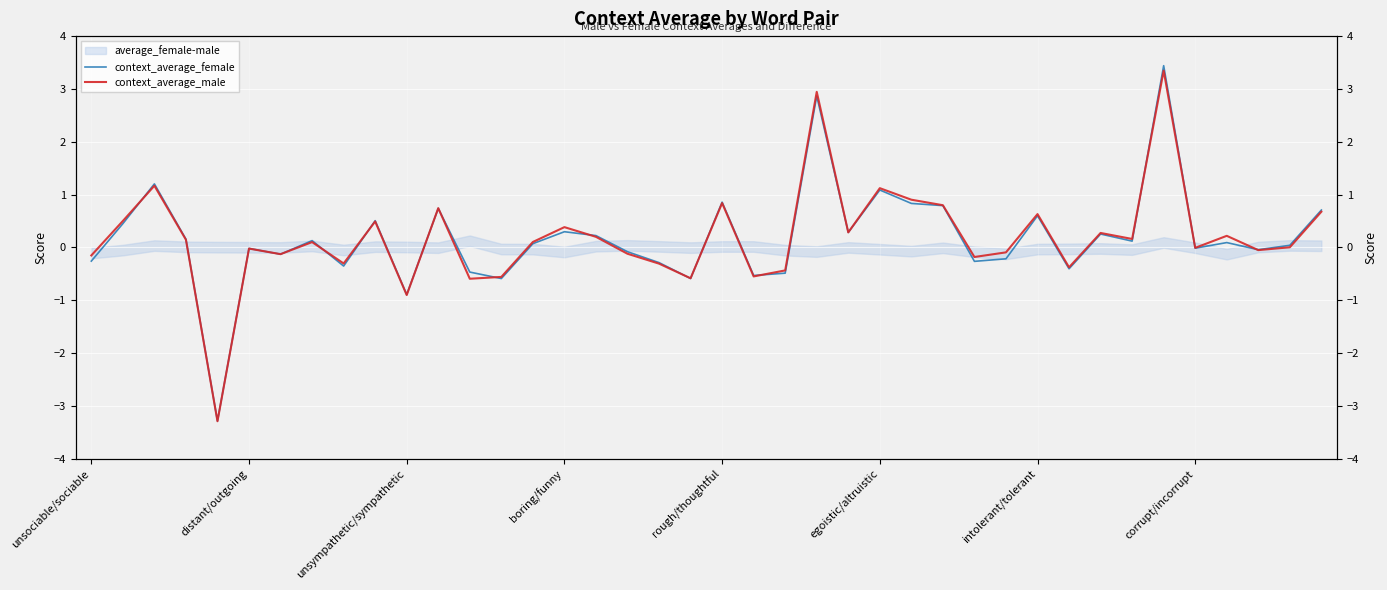

After their last crossing, which series has the higher values: context_average_male or context_average_female?

context_average_female